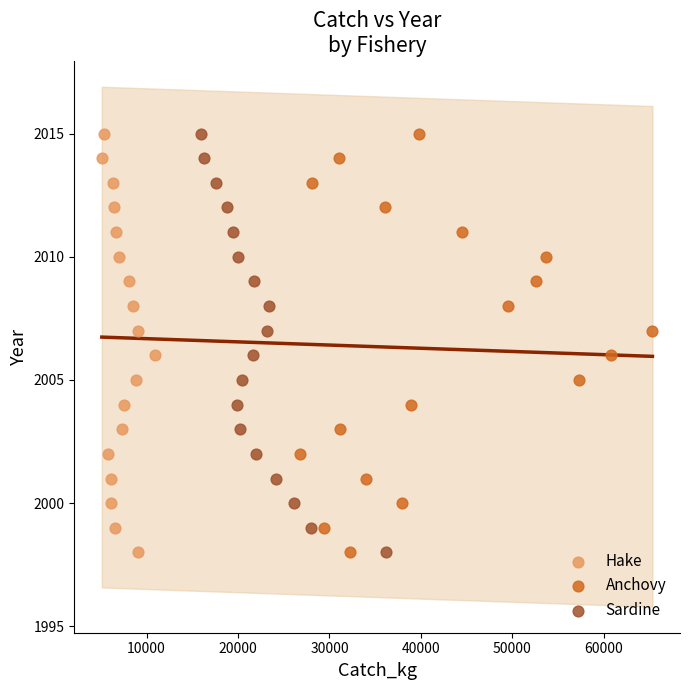

What are all the series names shown in the legend?

Hake, Anchovy, Sardine